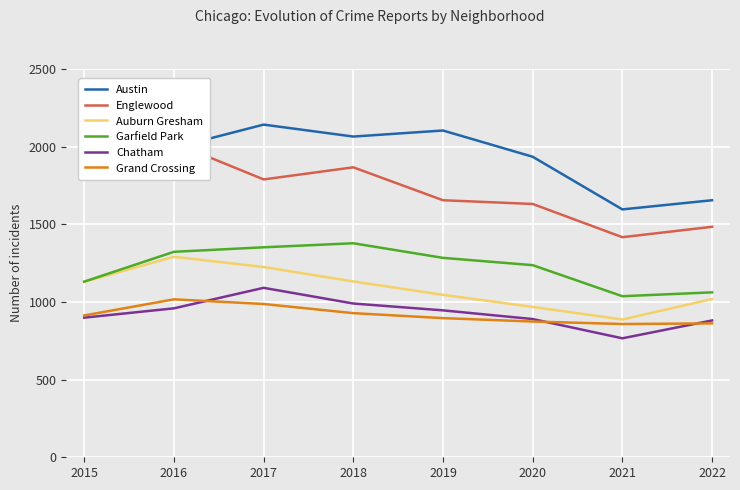

Read the Chatham value at 2019, to the nearest 50.

950